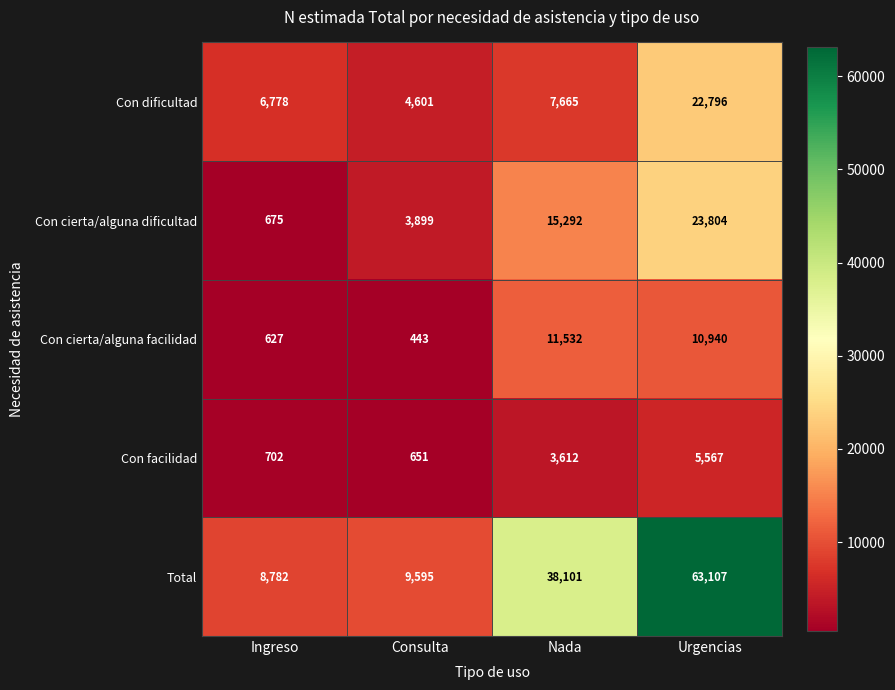

What is the average value of the Con dificultad series?

10460